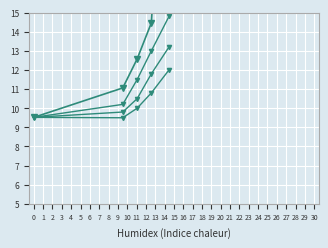

True or false: col_1_c and col_1 intersect in this chart.

False